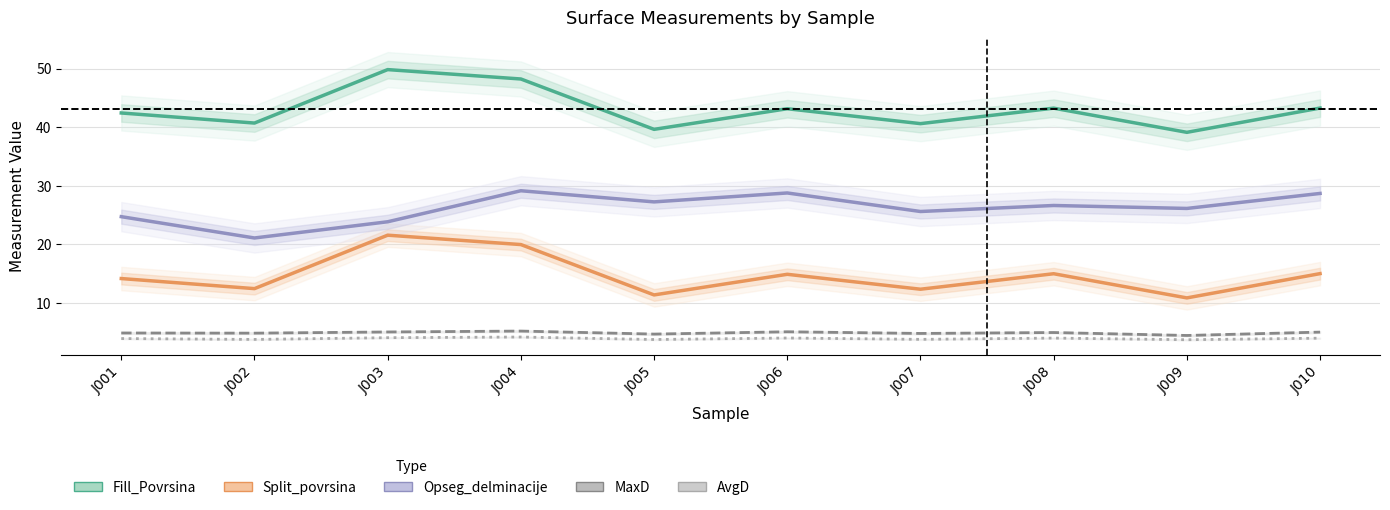

What is the sum of the Opseg_delminacije values at J002 and J001?

45.8